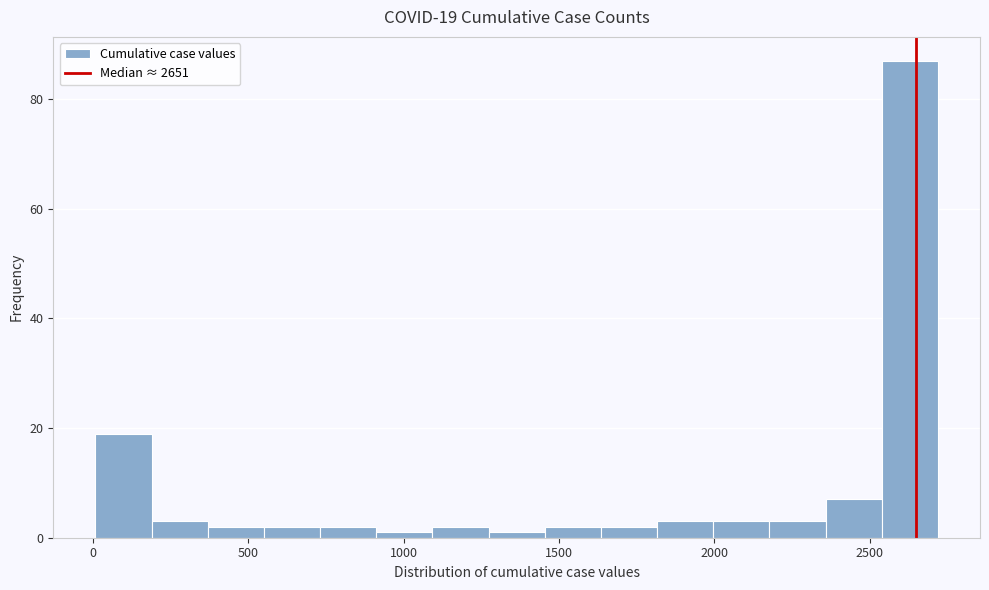

Around what value on the x-axis is the tallest bar? Give the approximate position of its centre, as read against the axis.

2650